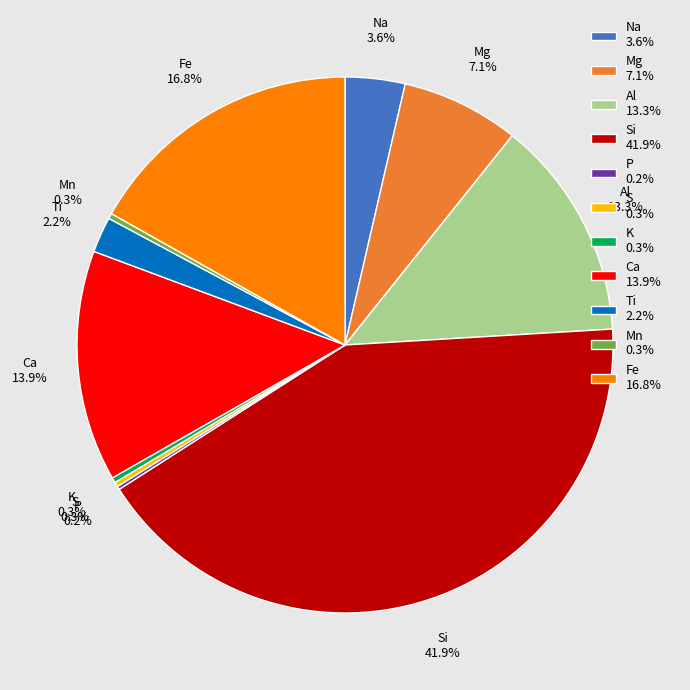

What is the largest slice in the pie chart?

Si 41.9%